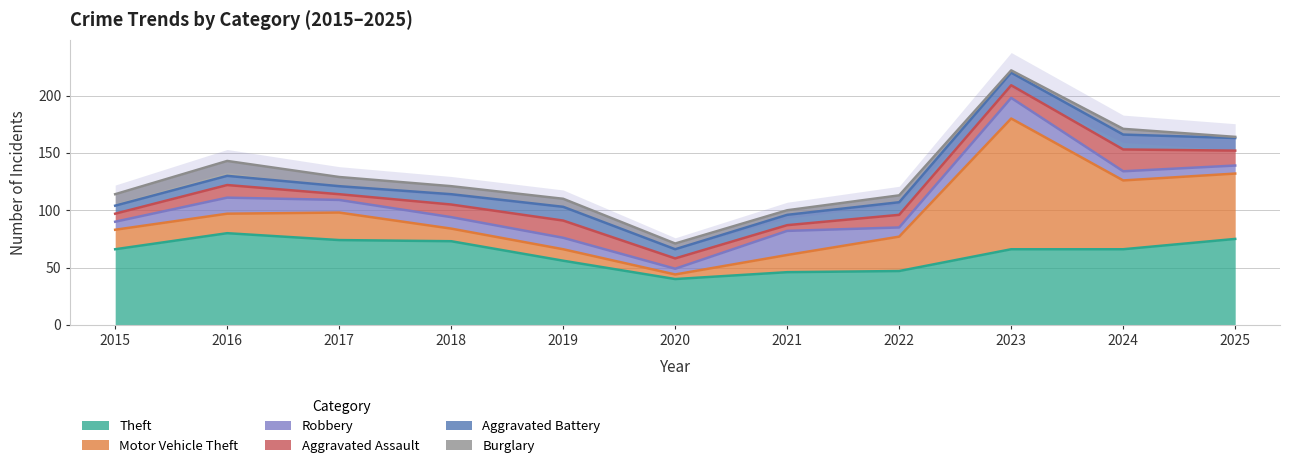

Reading right to left, transcribe all the data shown in this chart.

Theft: 2025=75	2024=66	2023=66	2022=47	2021=46	2020=40	2019=56	2018=73	2017=74	2016=80	2015=66
Motor Vehicle Theft: 2025=57	2024=60	2023=114	2022=30	2021=15	2020=4	2019=10	2018=11	2017=24	2016=17	2015=17
Robbery: 2025=7	2024=8	2023=18	2022=8	2021=21	2020=5	2019=10	2018=10	2017=11	2016=14	2015=7
Aggravated Assault: 2025=13	2024=19	2023=11	2022=11	2021=5	2020=9	2019=15	2018=11	2017=5	2016=11	2015=7
Aggravated Battery: 2025=11	2024=13	2023=11	2022=11	2021=9	2020=8	2019=12	2018=9	2017=7	2016=8	2015=7
Burglary: 2025=1	2024=5	2023=2	2022=6	2021=4	2020=5	2019=7	2018=7	2017=8	2016=13	2015=10